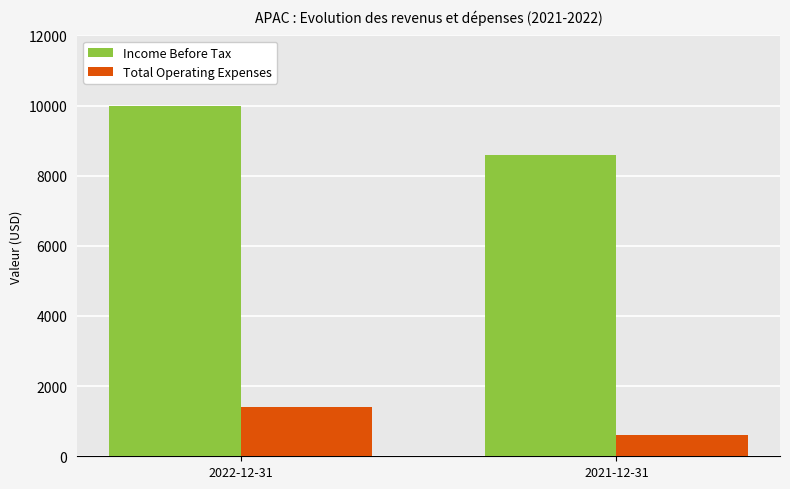

Reading right to left, what are all the values shown in this chart?

Income Before Tax: 8600	10000
Total Operating Expenses: 600	1400